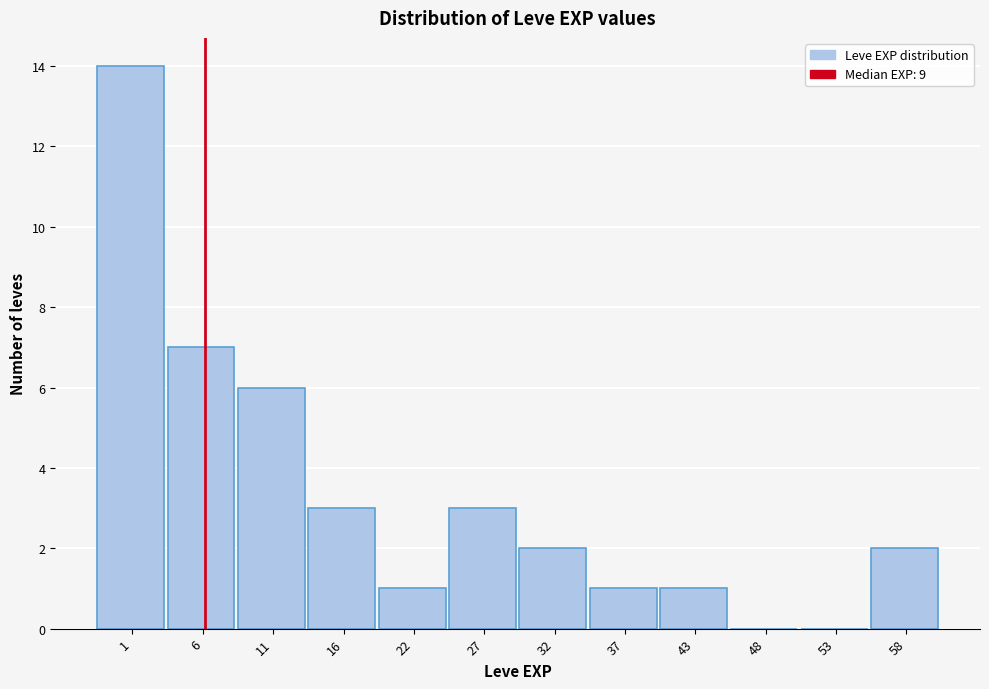

Reading left to right, list all the values displayed in this chart.

1=14	6=7	11=6	16=3	22=1	27=3	32=2	37=1	43=1	48=0	53=0	58=2